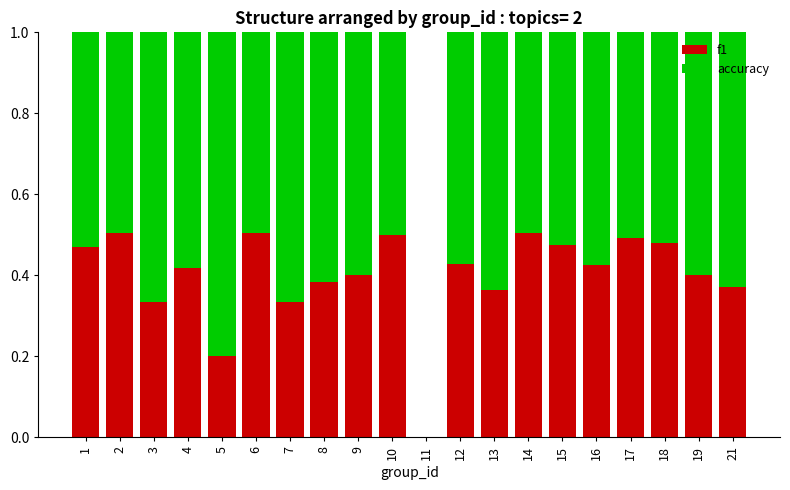

Count the number of data series in this chart.

2